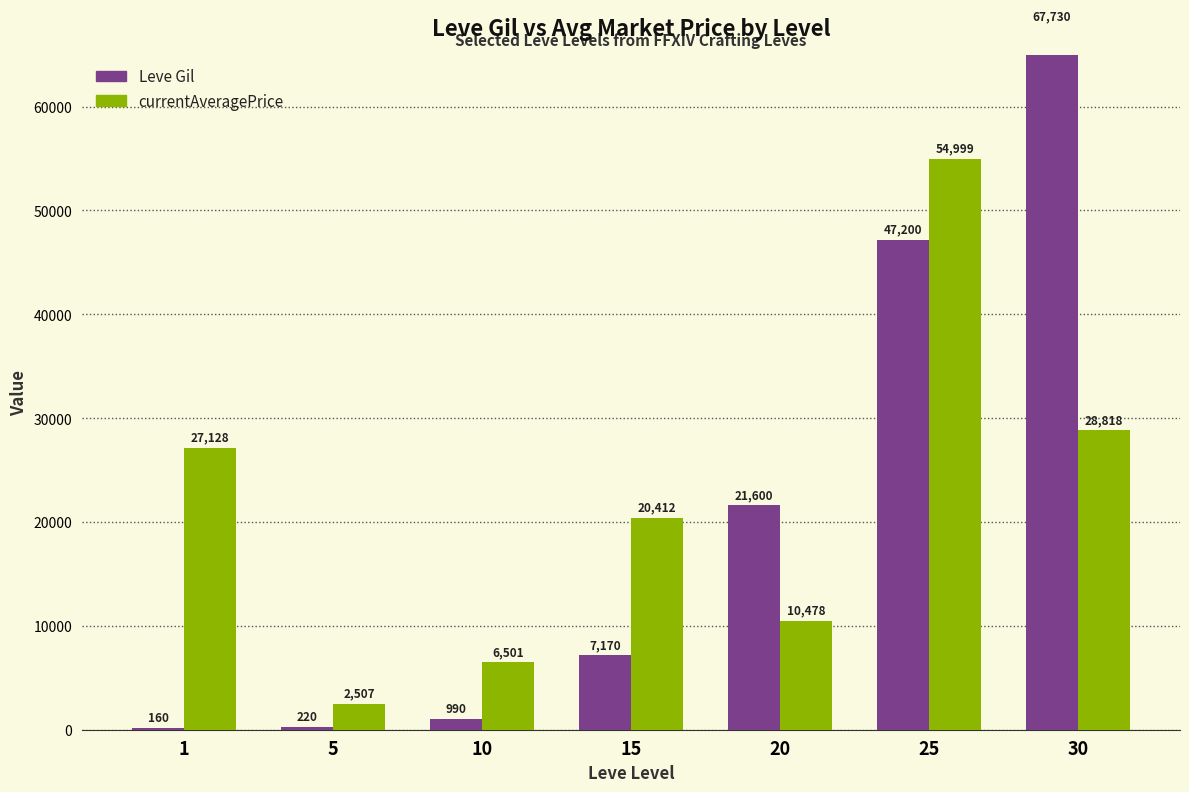

The value of Leve Gil at 15 is 7170.0. True or false?

True